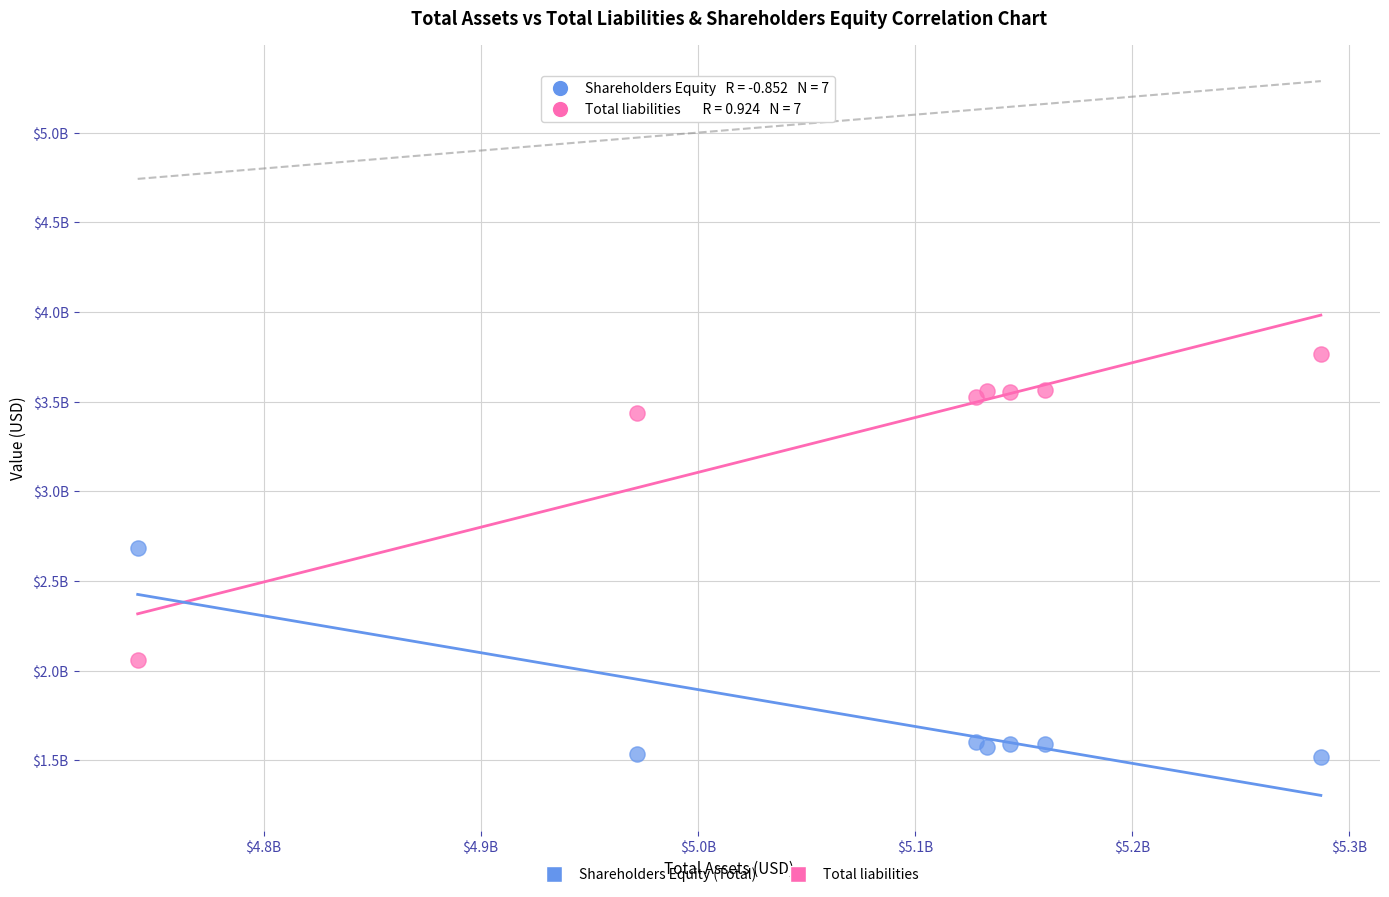

What are all the series names shown in the legend?

Shareholders Equity (Total), Total liabilities